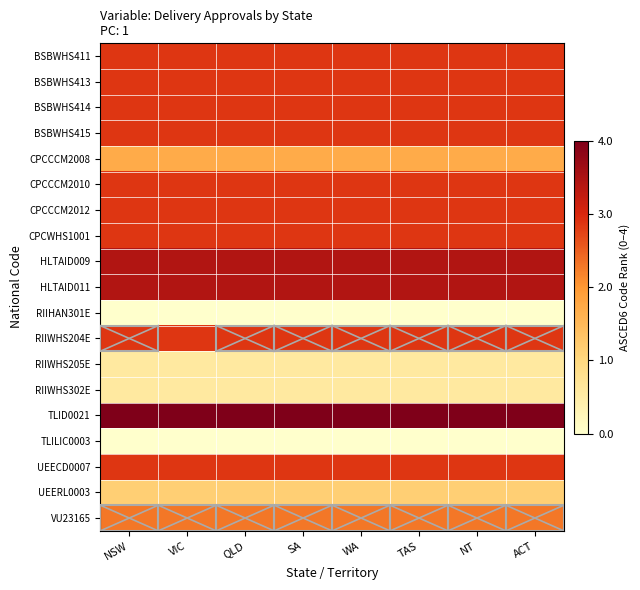

Which series has the largest total across all categories?

TLID0021